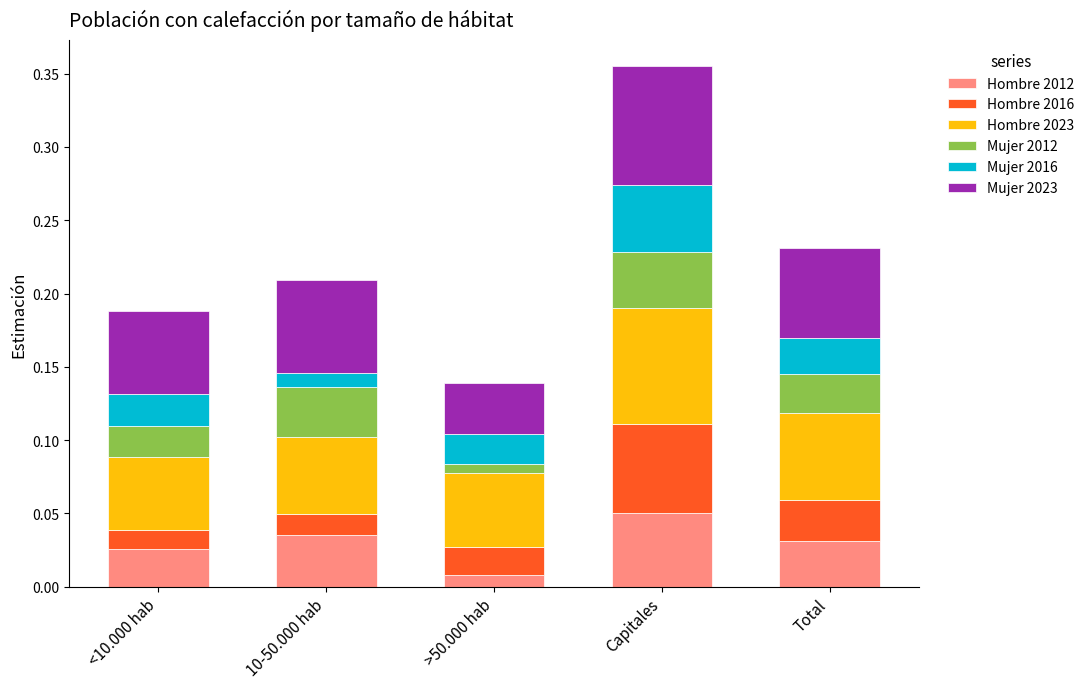

What is the total value across all series at 10-50.000 hab?

0.2